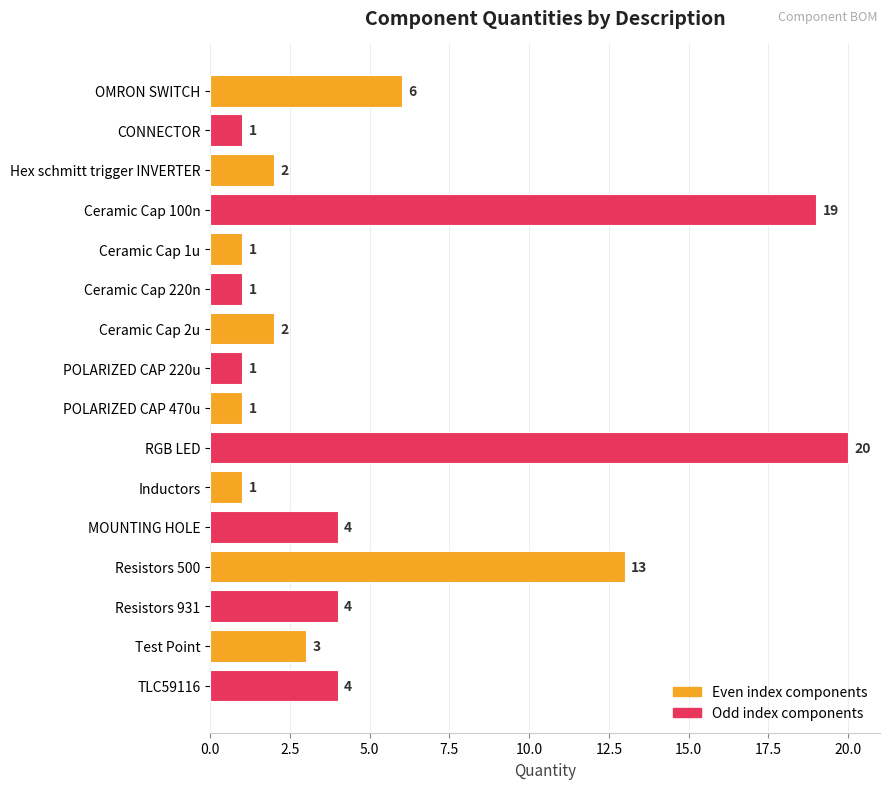

What is the value of the 8th bar from the top?

1